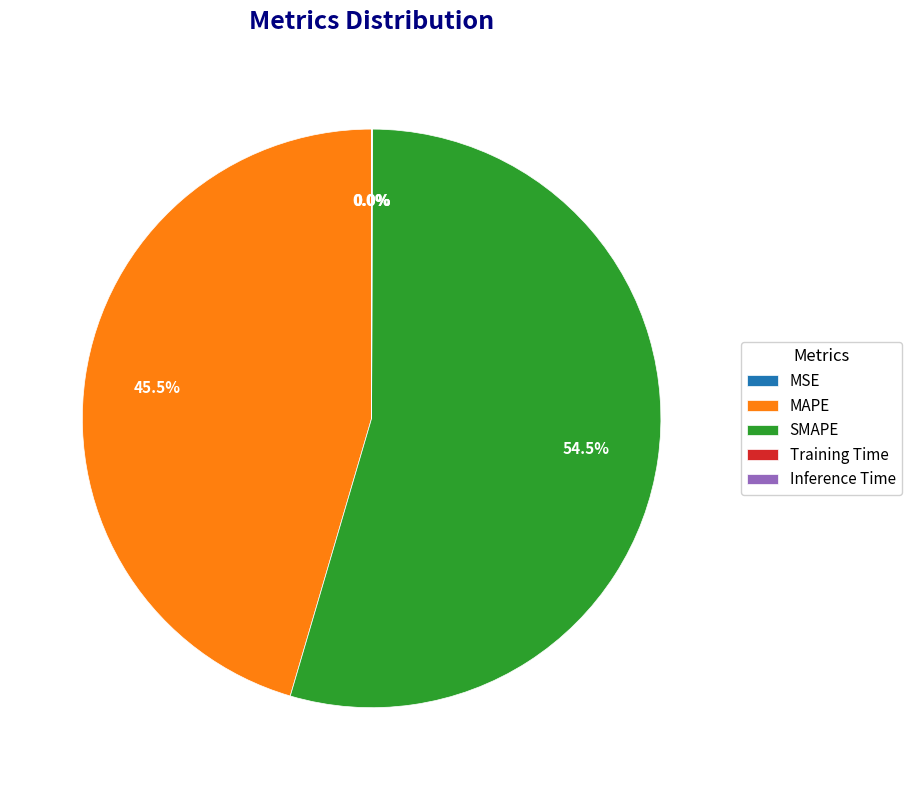

What is the largest slice in the pie chart?

SMAPE